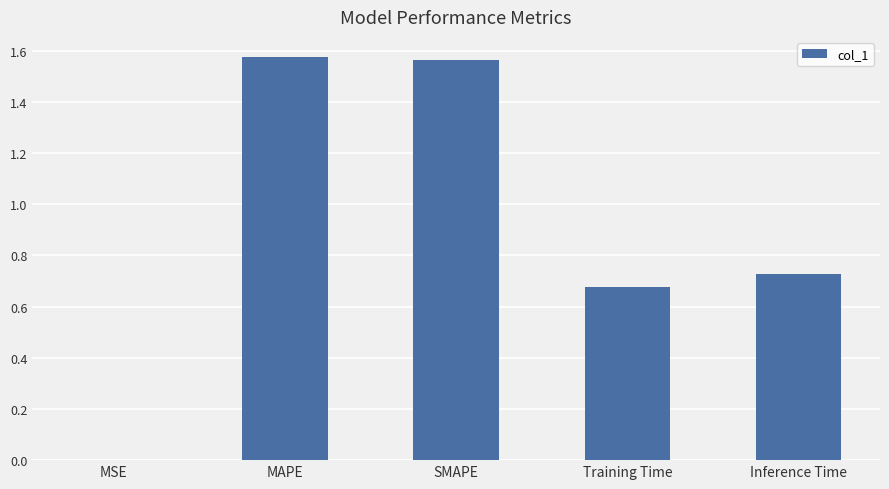

What is the sum of all values?

4.5